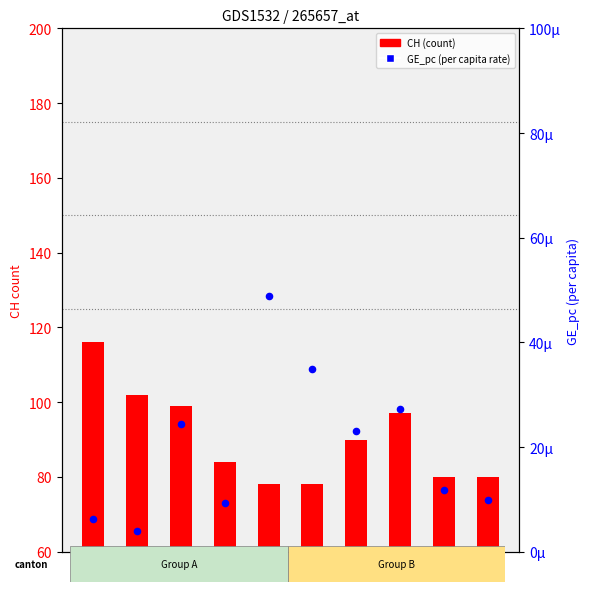

At which category is the sum across all series the highest?

AG